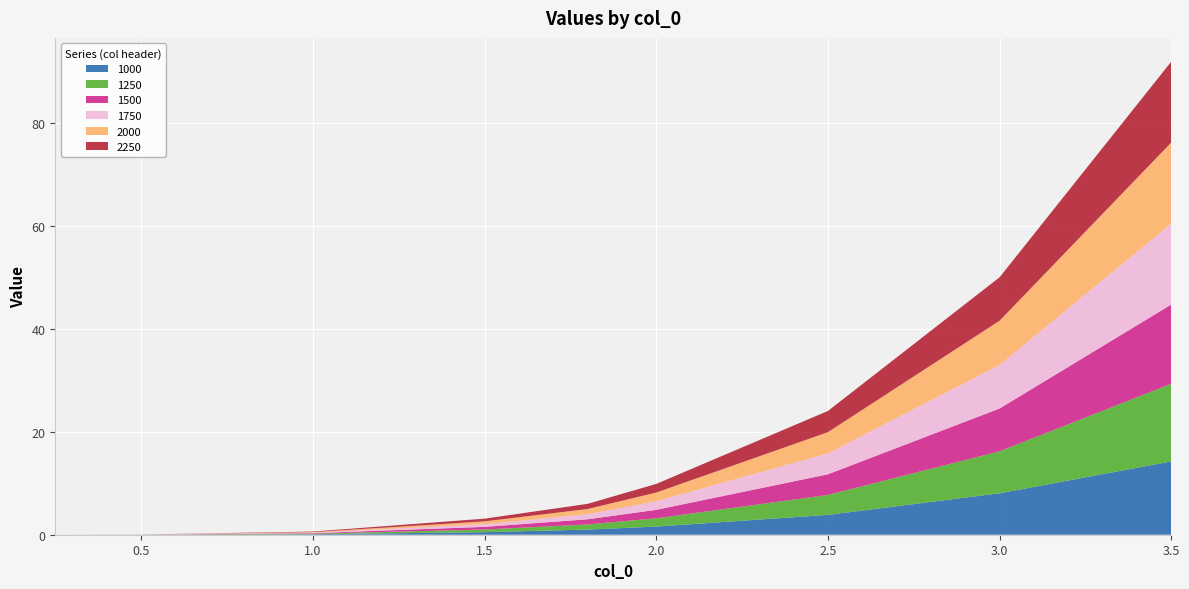

Reading left to right, transcribe all the data shown in this chart.

1000: 0.25=0.0	0.5=0.0	1.0=0.1	1.5=0.5	1.8=1.0	2.0=1.6	2.5=3.9	3.0=8.1	3.5=14.3
1250: 0.25=0.0	0.5=0.0	1.0=0.1	1.5=0.5	1.8=1.0	2.0=1.6	2.5=3.9	3.0=8.2	3.5=15.1
1500: 0.25=0.0	0.5=0.0	1.0=0.1	1.5=0.5	1.8=1.0	2.0=1.6	2.5=4.0	3.0=8.3	3.5=15.4
1750: 0.25=0.0	0.5=0.0	1.0=0.1	1.5=0.5	1.8=1.0	2.0=1.7	2.5=4.1	3.0=8.5	3.5=15.7
2000: 0.25=0.0	0.5=0.0	1.0=0.1	1.5=0.5	1.8=1.0	2.0=1.7	2.5=4.1	3.0=8.6	3.5=15.8
2250: 0.25=0.0	0.5=0.0	1.0=0.1	1.5=0.5	1.8=1.0	2.0=1.7	2.5=4.1	3.0=8.4	3.5=15.7